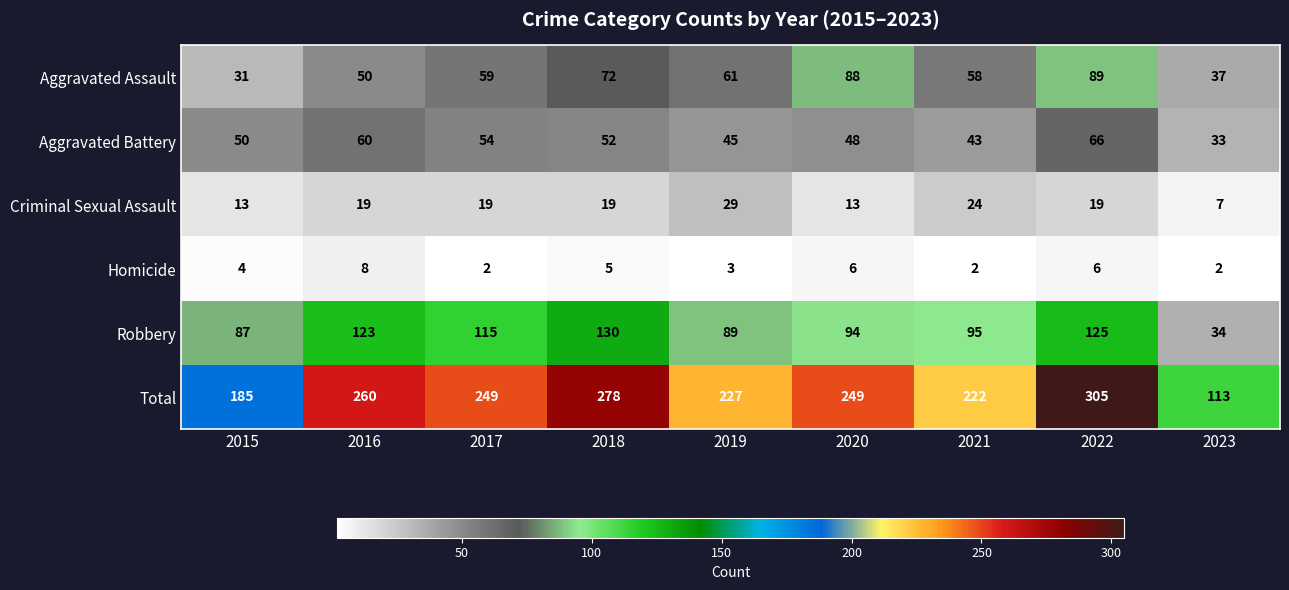

Is it true that Homicide equals 5 at 2016?

False